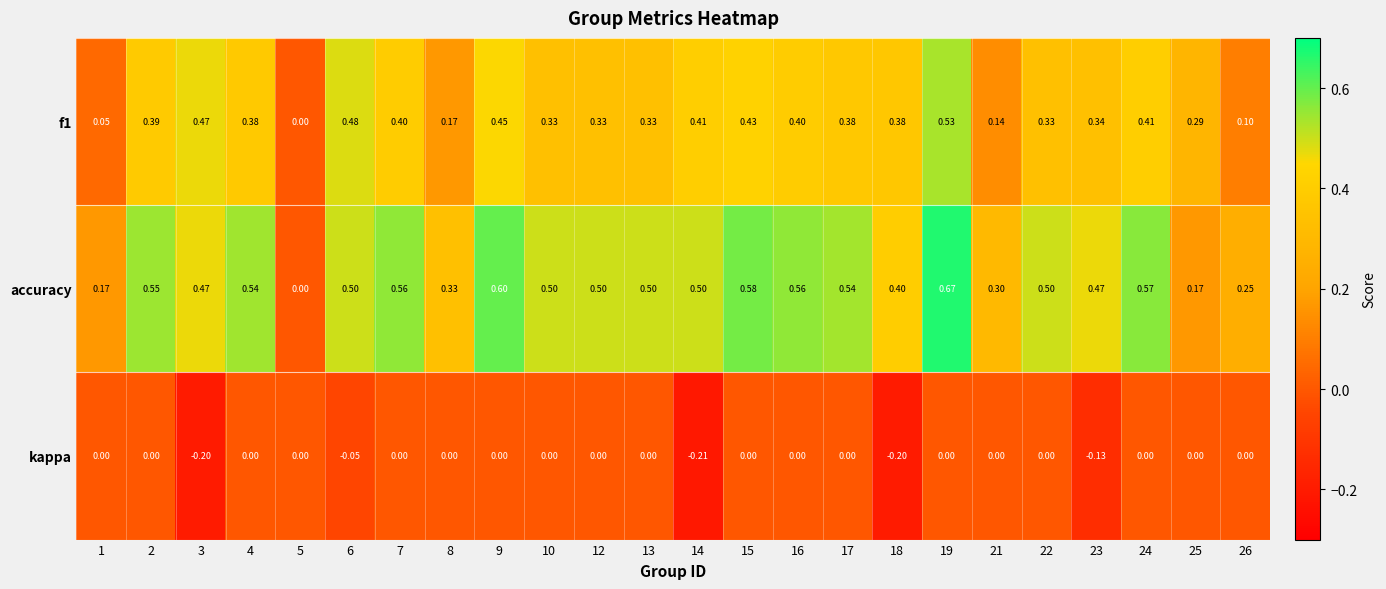

What is the spread (max minus min) of values at 9?

0.6